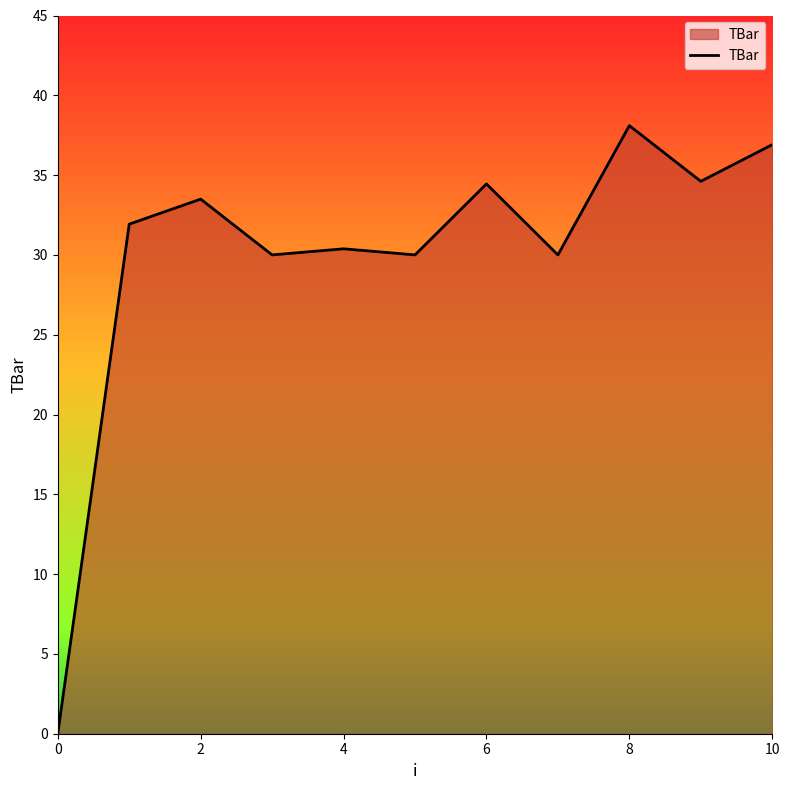

What is the greatest value displayed?

38.1